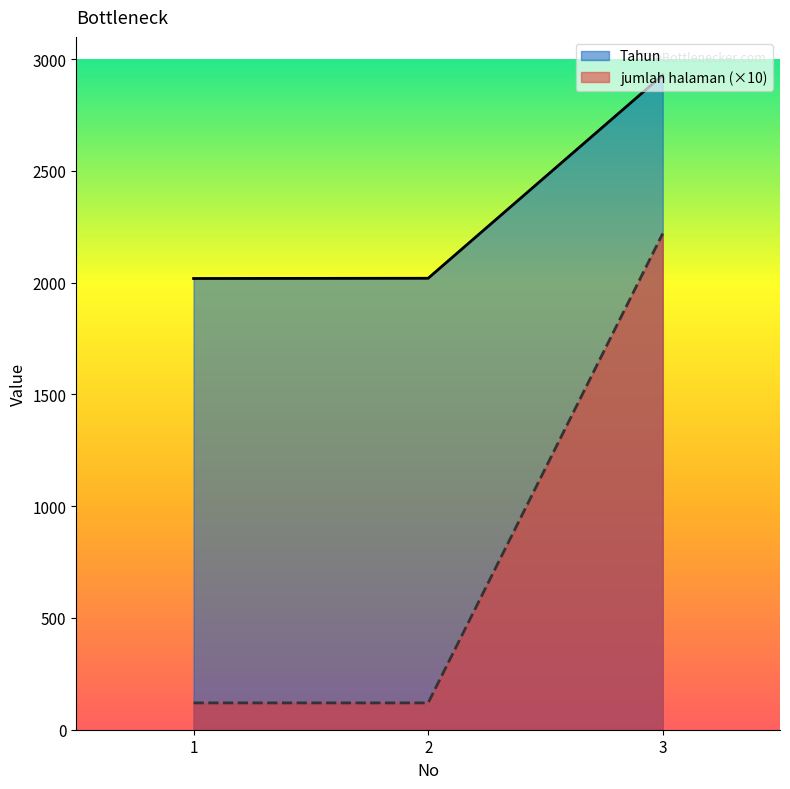

Reading left to right, list all the values displayed in this chart.

Tahun: 2019	2020	2929
jumlah halaman: 120	120	2220